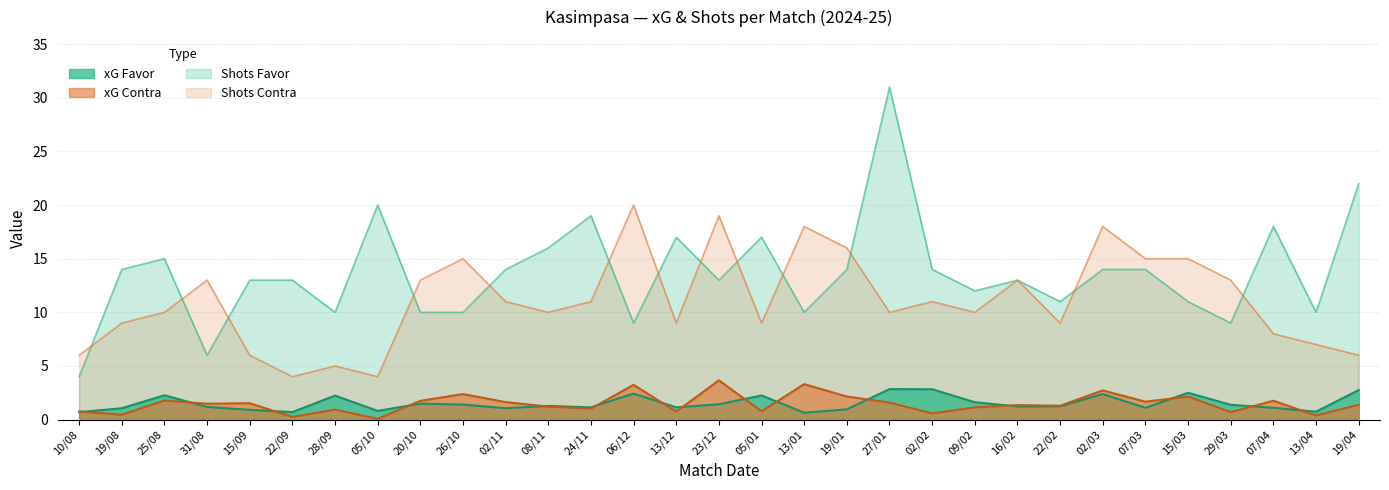

Reading left to right, what are all the values shown in this chart?

xG Favor: 10/08=0.7	19/08=1.1	25/08=2.3	31/08=1.2	15/09=0.9	22/09=0.7	28/09=2.2	05/10=0.8	20/10=1.5	26/10=1.4	02/11=1.1	08/11=1.3	24/11=1.1	06/12=2.4	13/12=1.1	23/12=1.4	05/01=2.2	13/01=0.6	19/01=1.0	27/01=2.8	02/02=2.8	09/02=1.6	16/02=1.2	22/02=1.2	02/03=2.4	07/03=1.1	15/03=2.5	29/03=1.4	07/04=1.1	13/04=0.7	19/04=2.8
xG Contra: 10/08=0.8	19/08=0.5	25/08=1.8	31/08=1.5	15/09=1.5	22/09=0.2	28/09=0.9	05/10=0.1	20/10=1.8	26/10=2.4	02/11=1.6	08/11=1.2	24/11=1.0	06/12=3.2	13/12=0.7	23/12=3.7	05/01=0.8	13/01=3.3	19/01=2.1	27/01=1.6	02/02=0.6	09/02=1.1	16/02=1.4	22/02=1.3	02/03=2.7	07/03=1.7	15/03=2.1	29/03=0.7	07/04=1.8	13/04=0.4	19/04=1.4
Shots Favor: 10/08=4.0	19/08=14.0	25/08=15.0	31/08=6.0	15/09=13.0	22/09=13.0	28/09=10.0	05/10=20.0	20/10=10.0	26/10=10.0	02/11=14.0	08/11=16.0	24/11=19.0	06/12=9.0	13/12=17.0	23/12=13.0	05/01=17.0	13/01=10.0	19/01=14.0	27/01=31.0	02/02=14.0	09/02=12.0	16/02=13.0	22/02=11.0	02/03=14.0	07/03=14.0	15/03=11.0	29/03=9.0	07/04=18.0	13/04=10.0	19/04=22.0
Shots Contra: 10/08=6.0	19/08=9.0	25/08=10.0	31/08=13.0	15/09=6.0	22/09=4.0	28/09=5.0	05/10=4.0	20/10=13.0	26/10=15.0	02/11=11.0	08/11=10.0	24/11=11.0	06/12=20.0	13/12=9.0	23/12=19.0	05/01=9.0	13/01=18.0	19/01=16.0	27/01=10.0	02/02=11.0	09/02=10.0	16/02=13.0	22/02=9.0	02/03=18.0	07/03=15.0	15/03=15.0	29/03=13.0	07/04=8.0	13/04=7.0	19/04=6.0